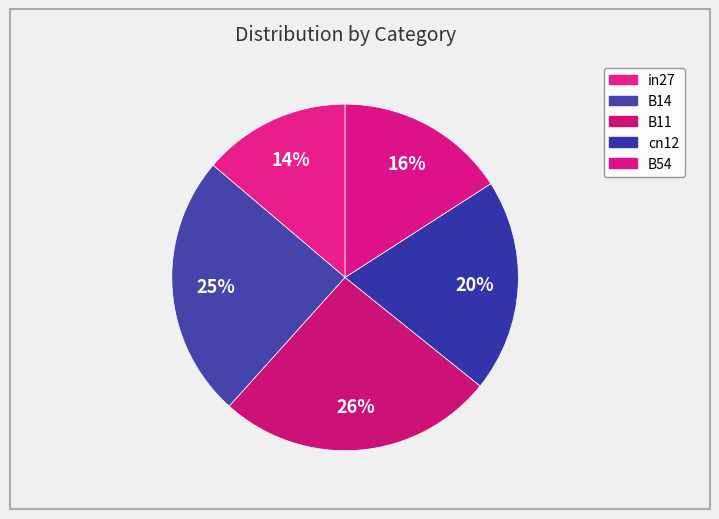

Which category has the smallest portion of the pie?

in27